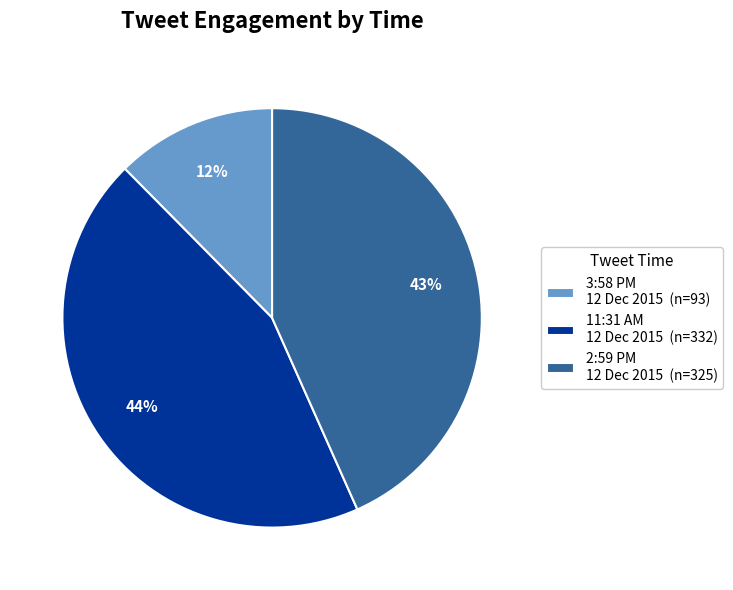

Between 2:59 PM 12 Dec 2015 (n=325) and 3:58 PM 12 Dec 2015 (n=93), which is larger?

2:59 PM 12 Dec 2015 (n=325)